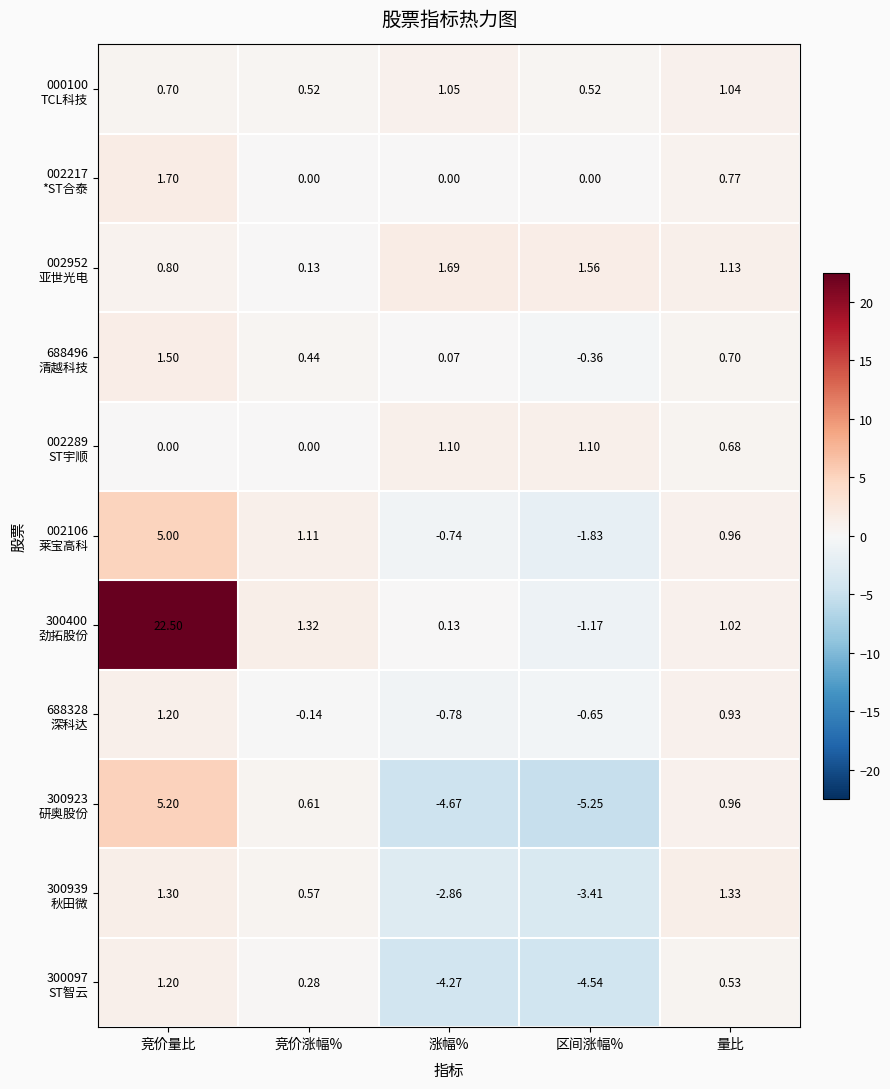

At which category is the sum across all series the highest?

竞价量比